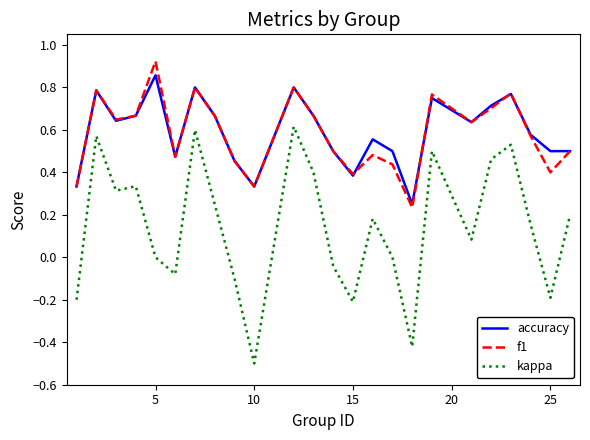

Which series has the widest spread of values?

kappa